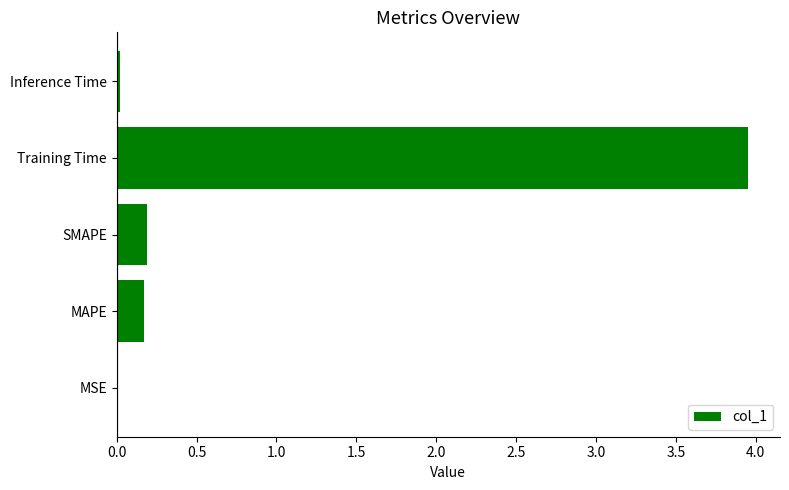

What is the sum of all values?

4.3